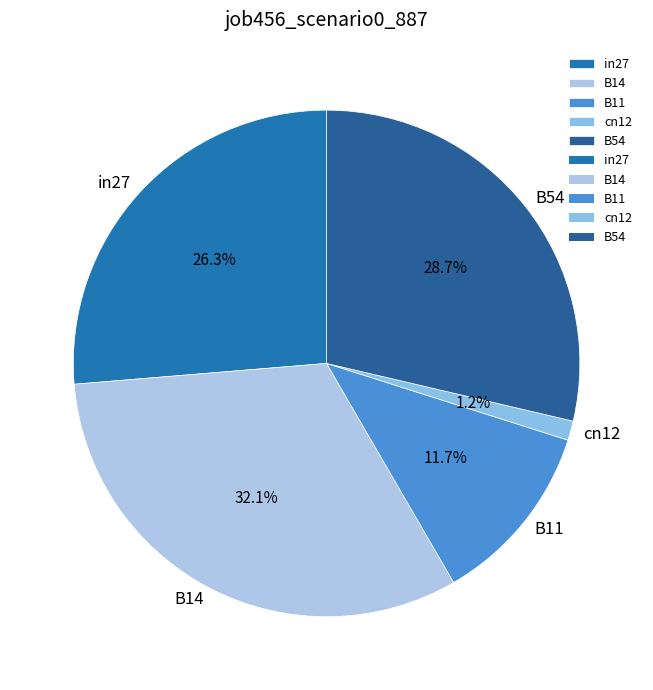

How many slices are in this pie chart?

5